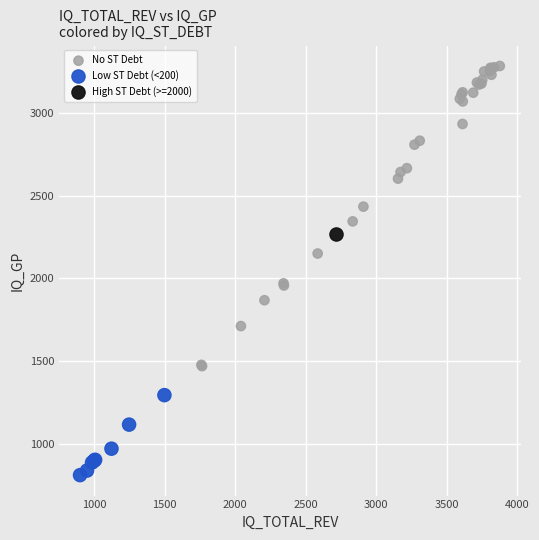

What are all the series names shown in the legend?

No ST Debt, Low ST Debt (<200), High ST Debt (>=2000)